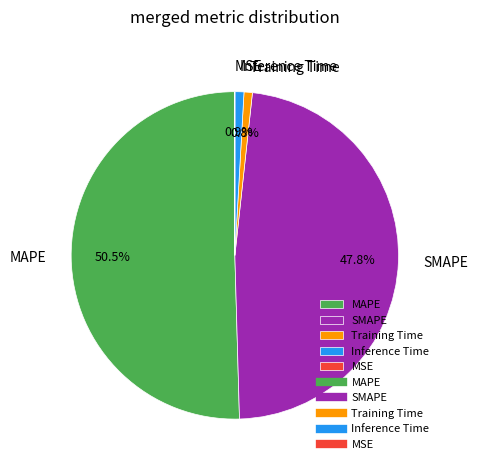

To the nearest percent, what is the combined percentage of SMAPE and Inference Time?

49%